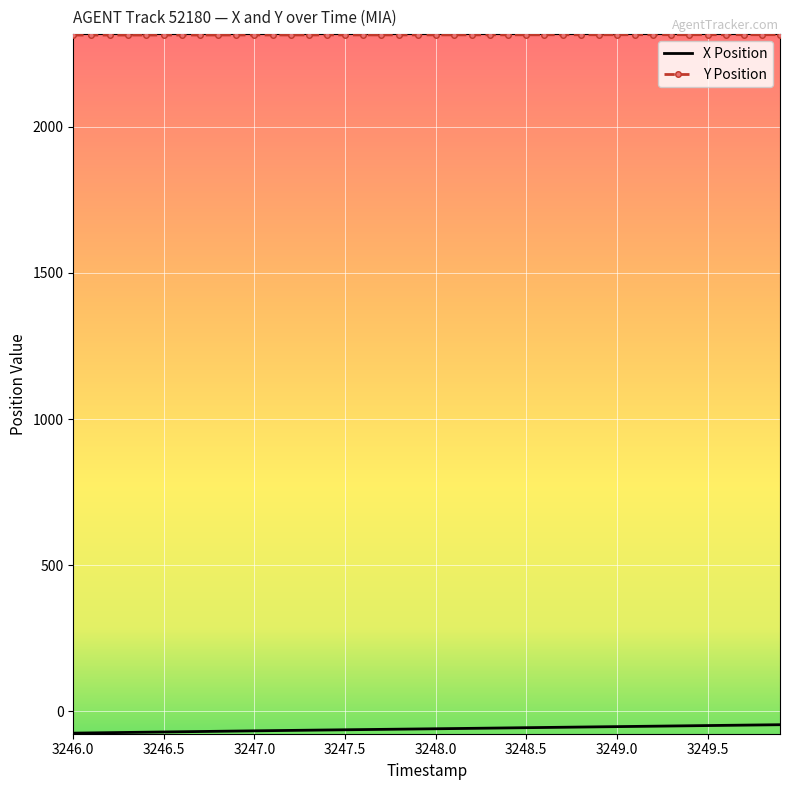

List the series in order of their overall mean, lowest first.

X Position, Y Position